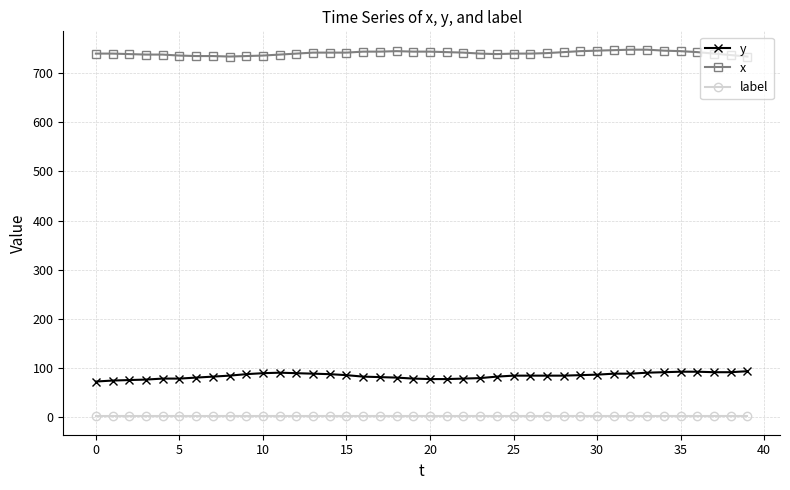

What is the maximum value shown in the chart?

748